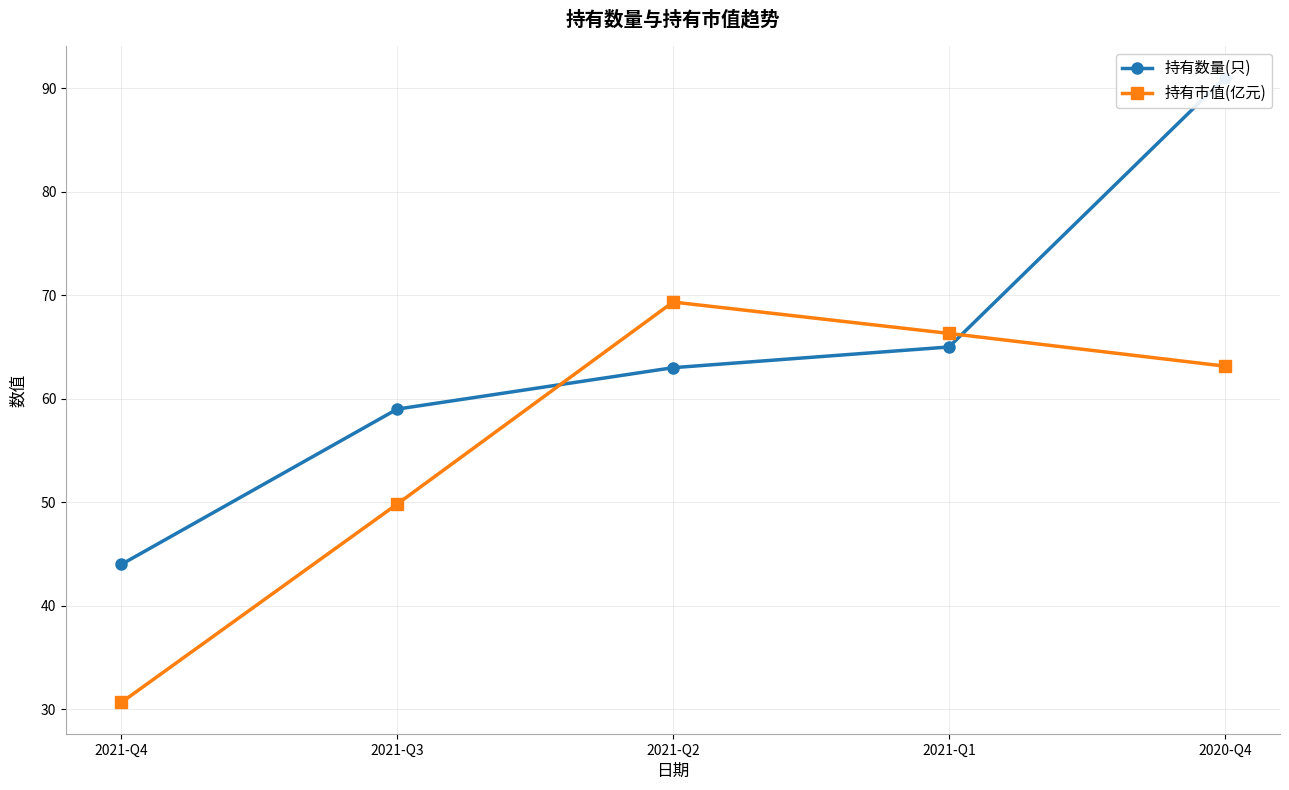

Which series has the largest range (max minus min)?

持有数量(只)